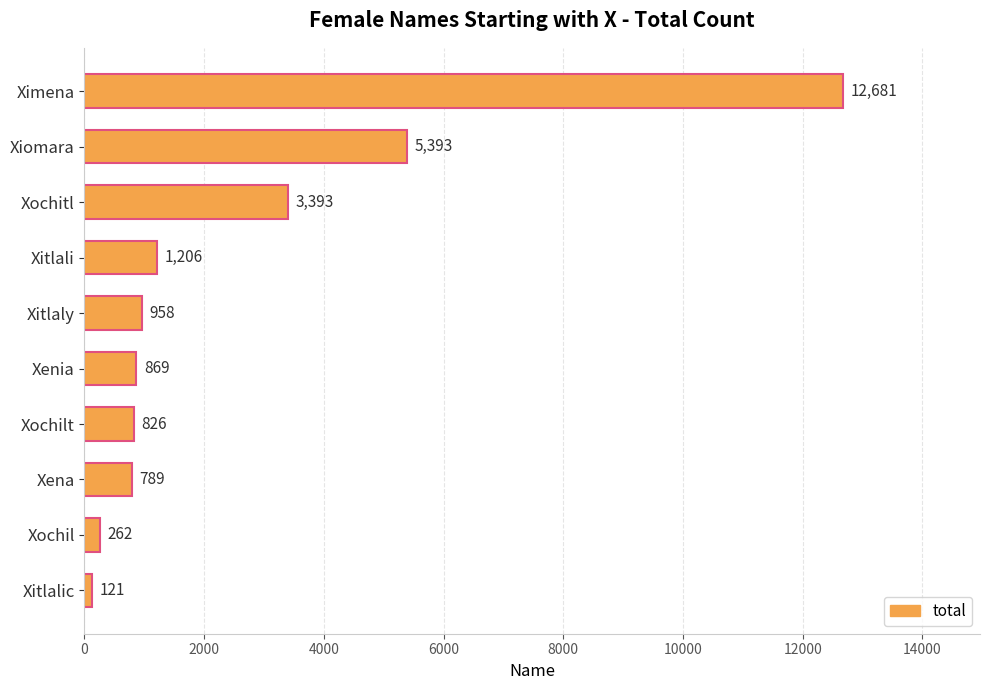

True or false: the data shows 168 at Xena.

False